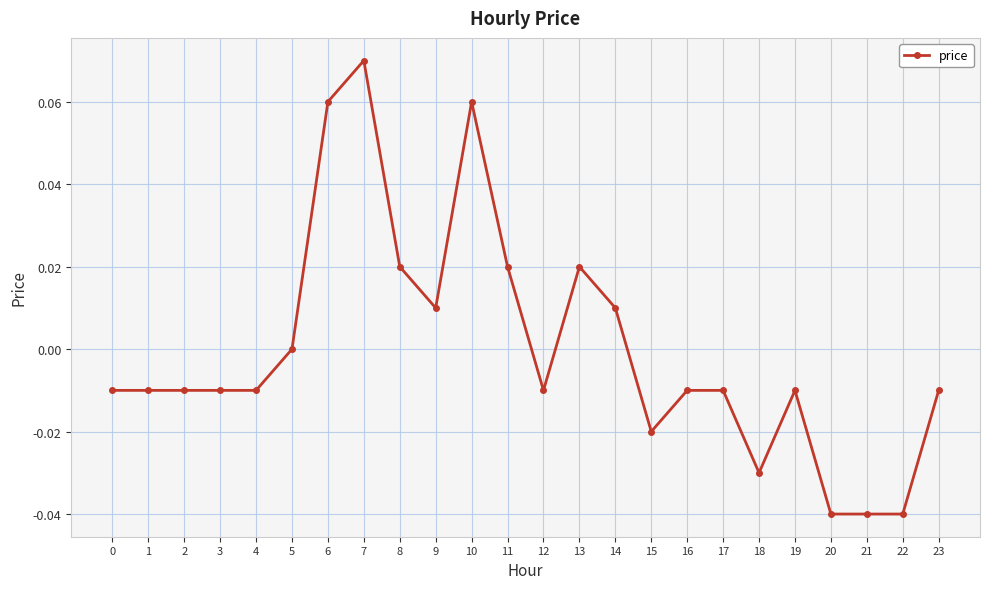

Which label corresponds to the largest value in the chart?

7